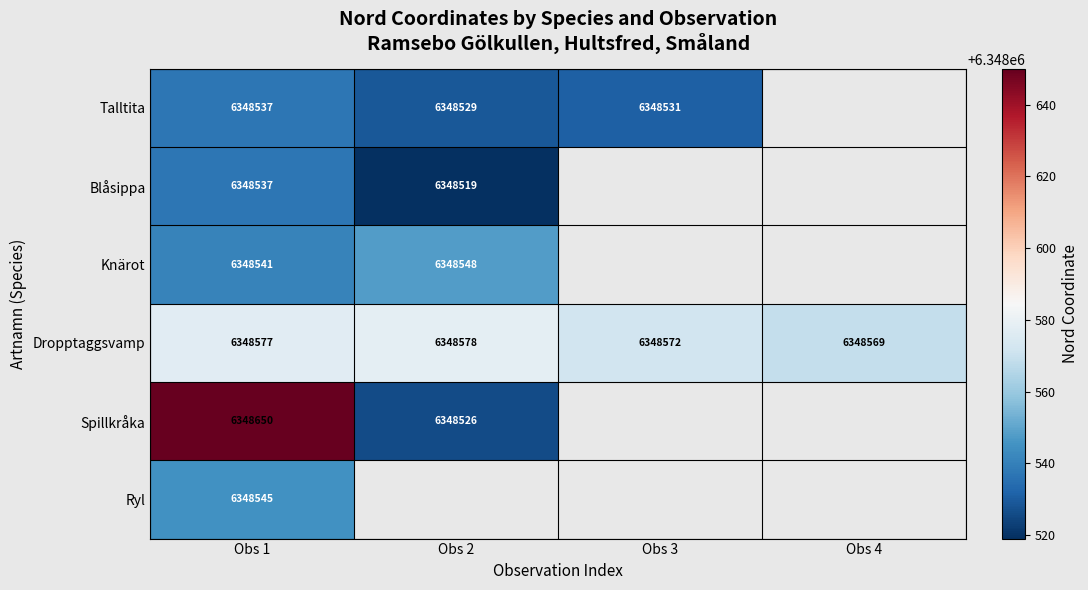

How many values in Spillkråka are above zero?

2